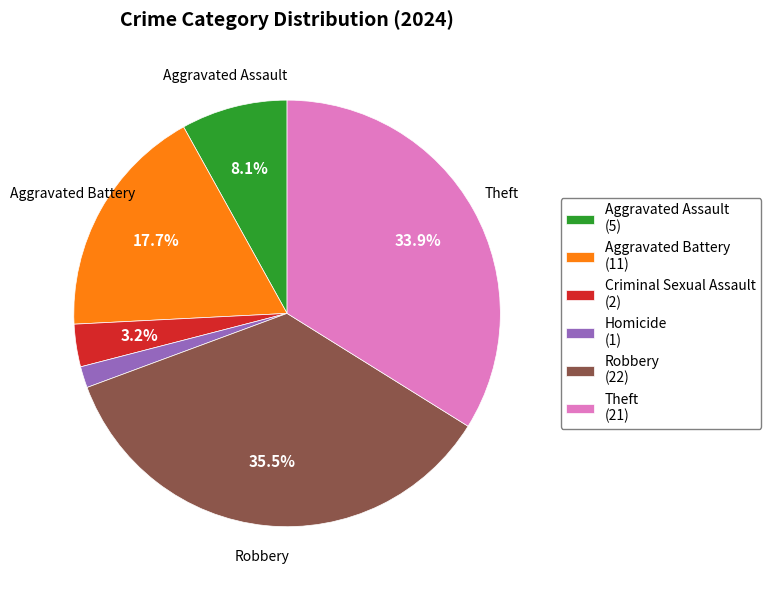

Does Aggravated Battery (11) represent more than half of the total?

No